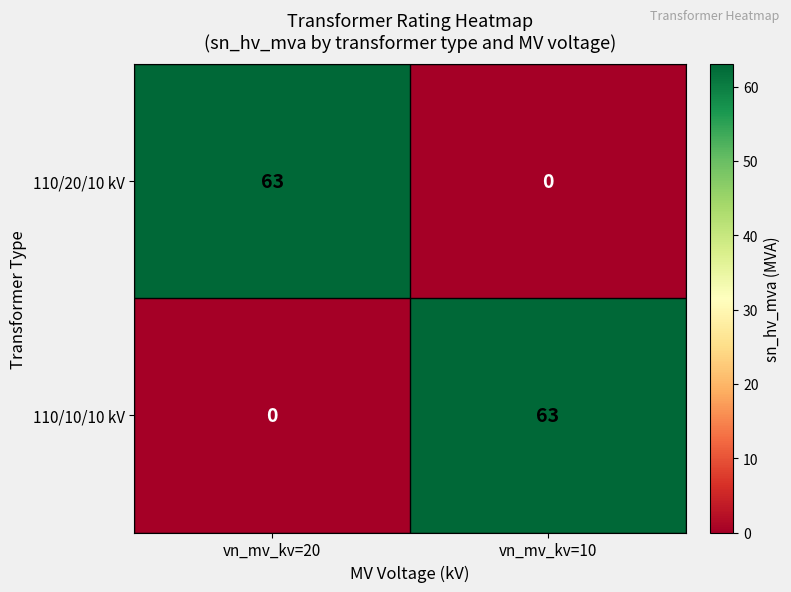

How many data points does each series have?

2